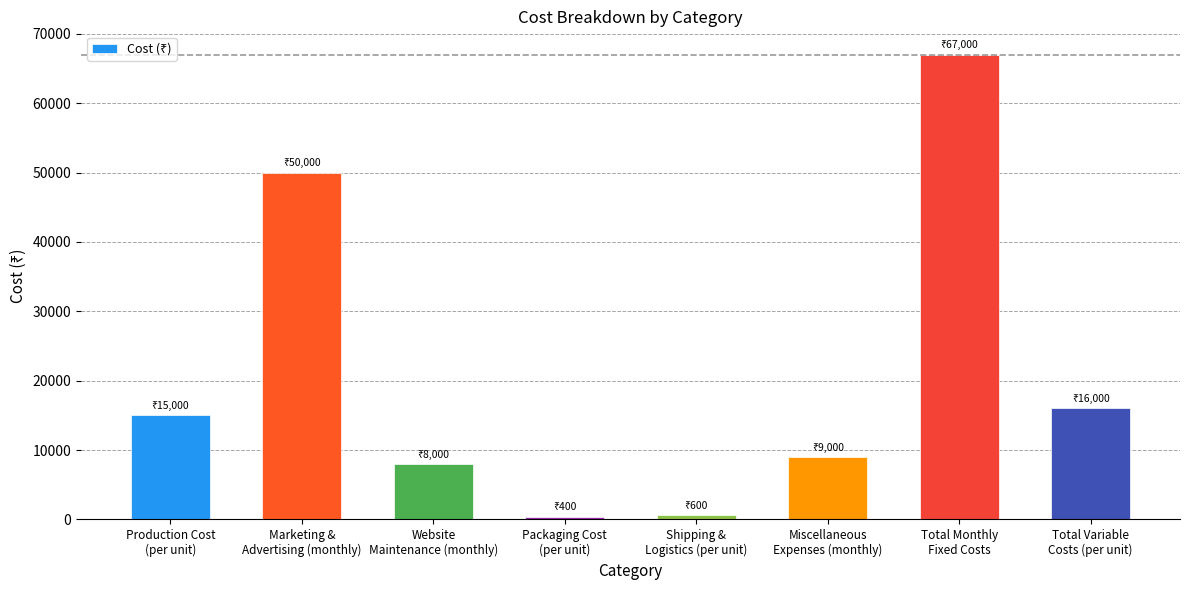

What is the sum of all values?

166000